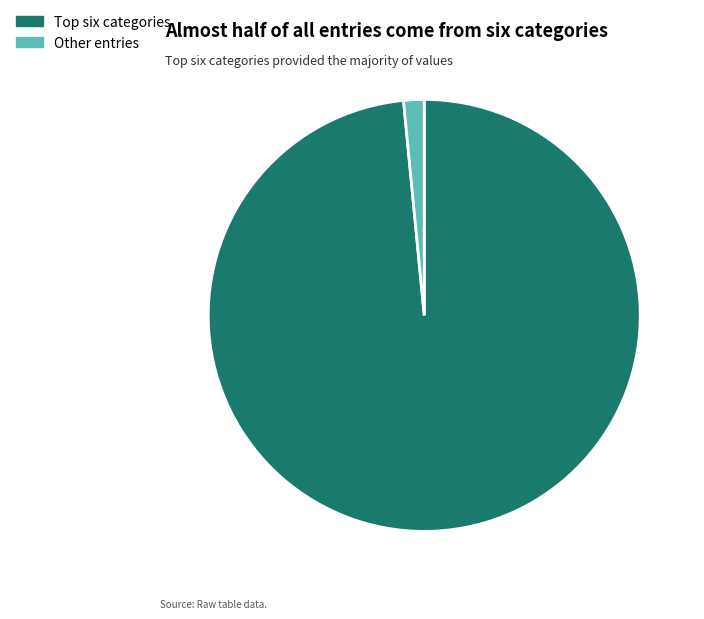

Is Other entries the majority of the pie?

No